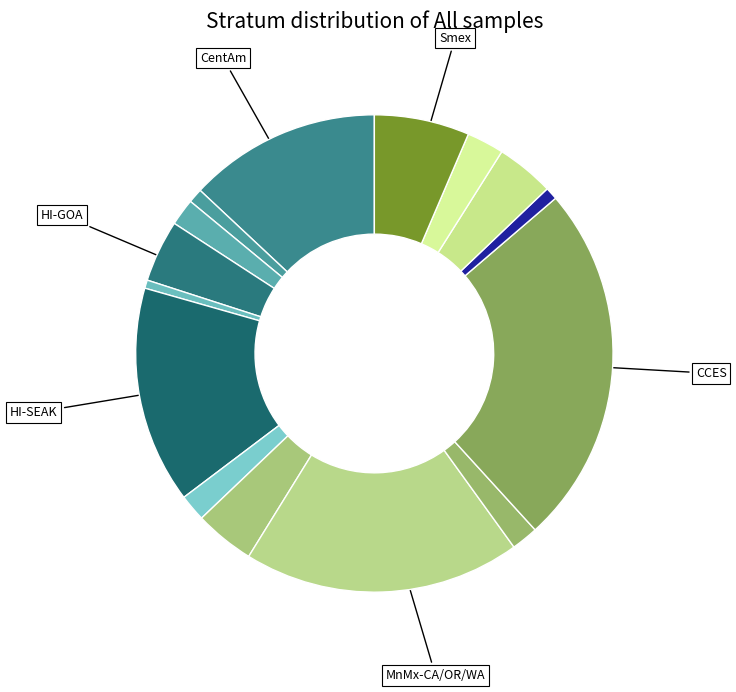

Count the number of slices in the pie.

15